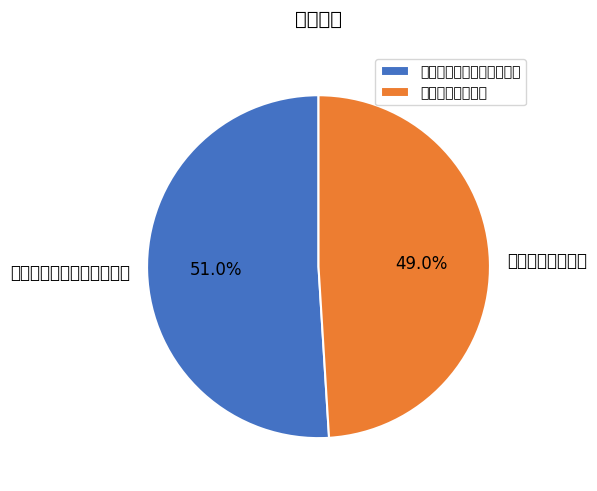

Which slice is the largest?

泰康策略优选灵活配置混合